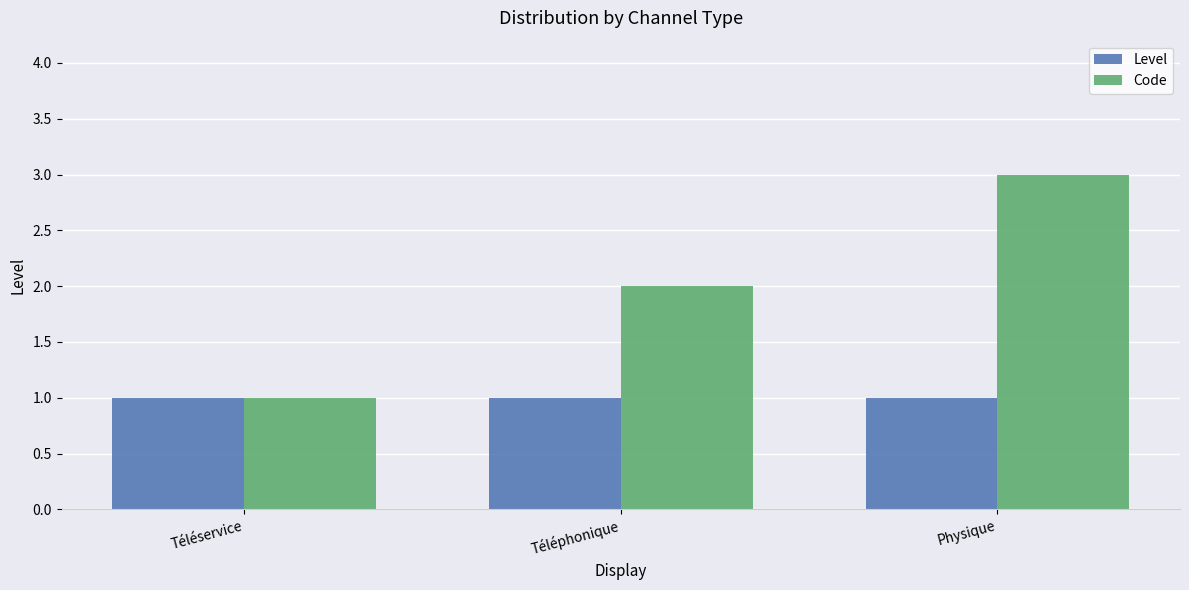

What is the label of the 1st bar from the left?

Téléservice